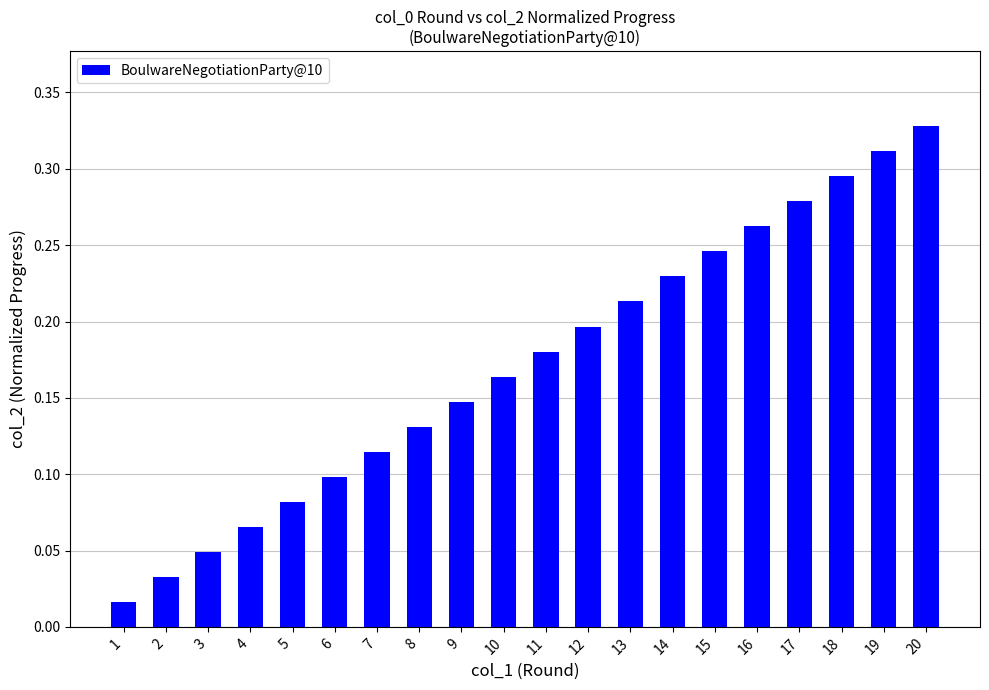

Rank the categories by value from lowest to highest.

1, 2, 3, 4, 5, 6, 7, 8, 9, 10, 11, 12, 13, 14, 15, 16, 17, 18, 19, 20